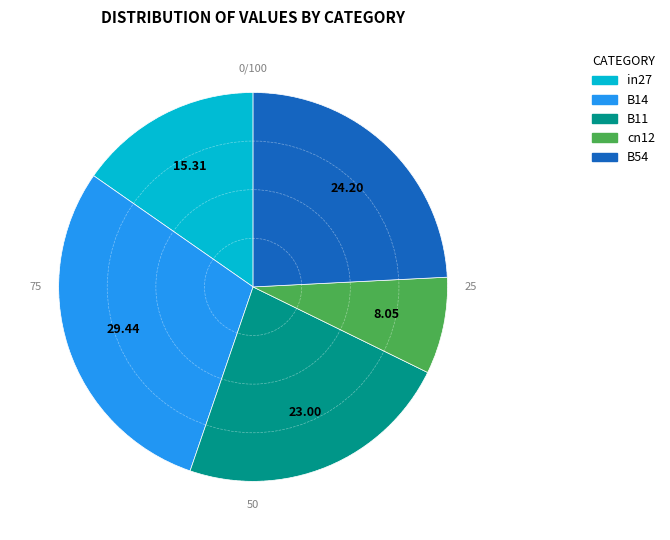

Do cn12 and B14 together represent more than half of the pie?

No